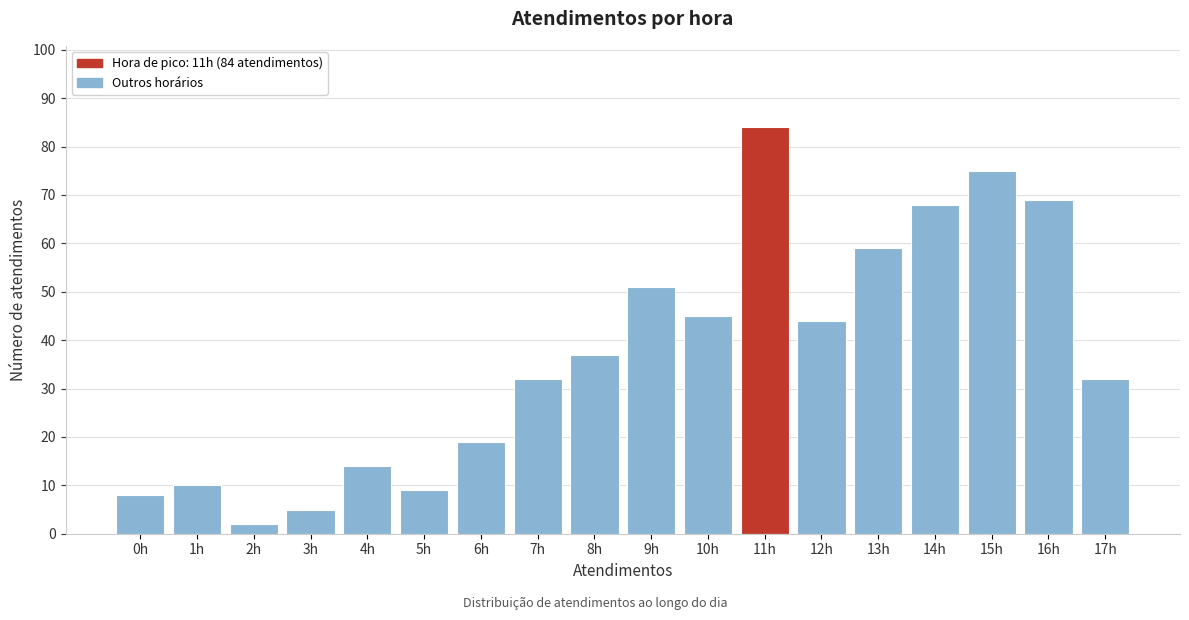

Reading left to right, extract all data points from this chart.

8	10	2	5	14	9	19	32	37	51	45	84	44	59	68	75	69	32